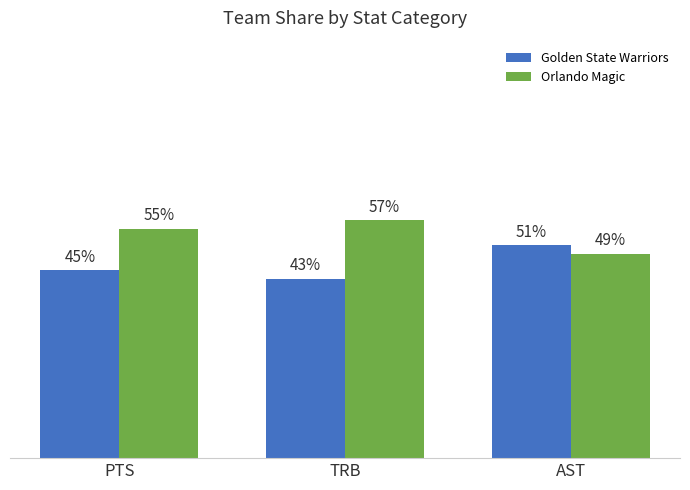

Which label corresponds to the smallest value in the chart?

TRB